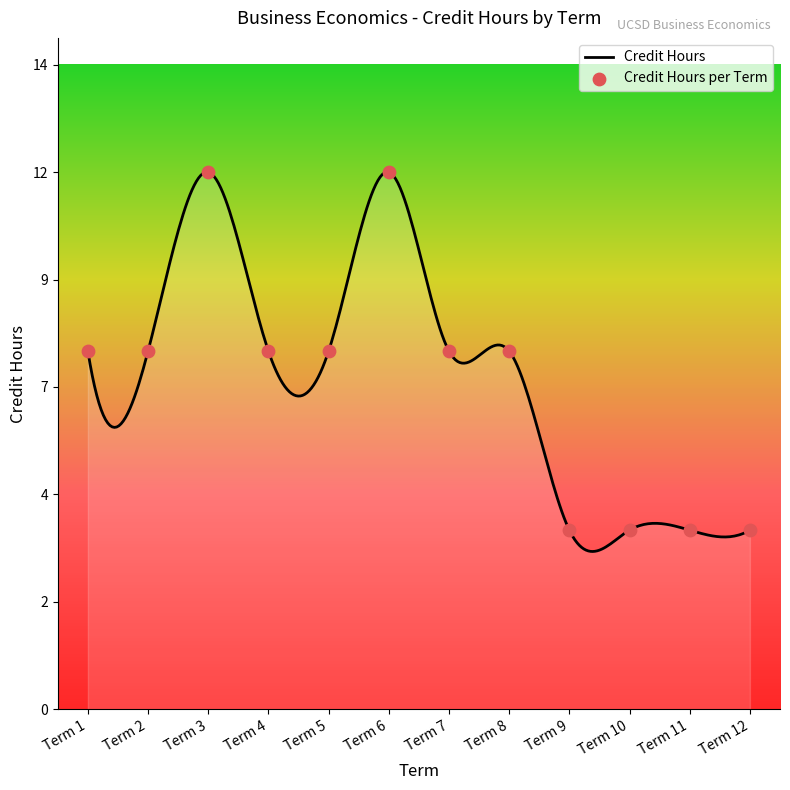

What is the ratio of the value at Term 9 to the value at Term 7?

0.5